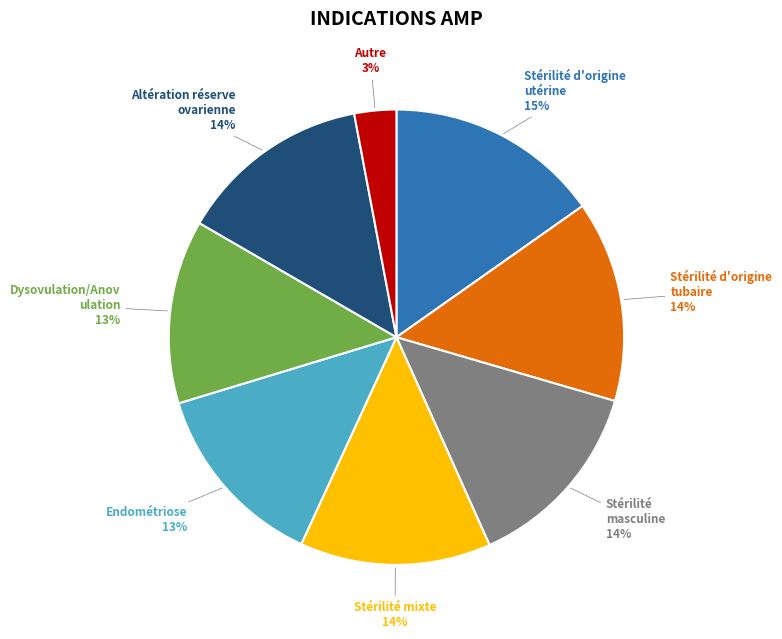

Is there any slice that represents more than half of the pie?

No